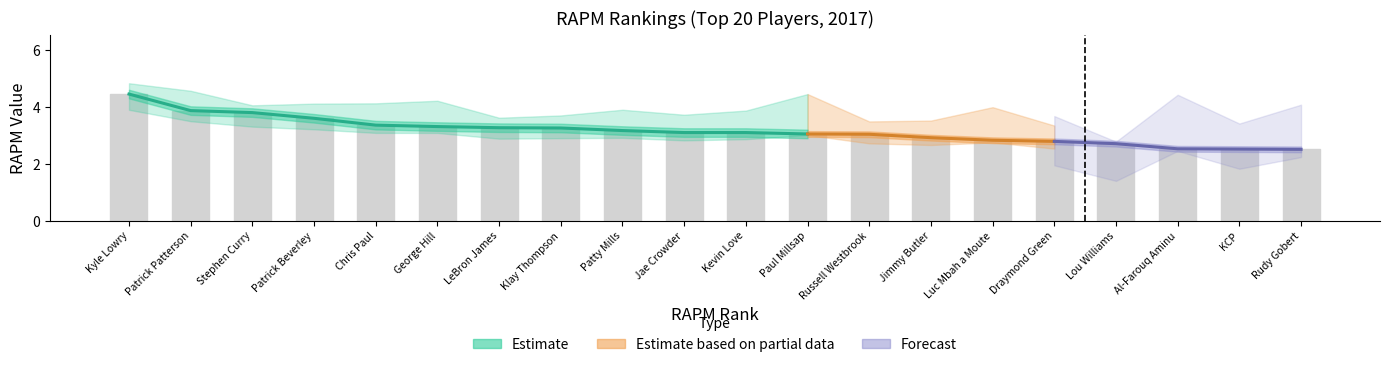

What is the approximate value of bar_values at 17?

2.7